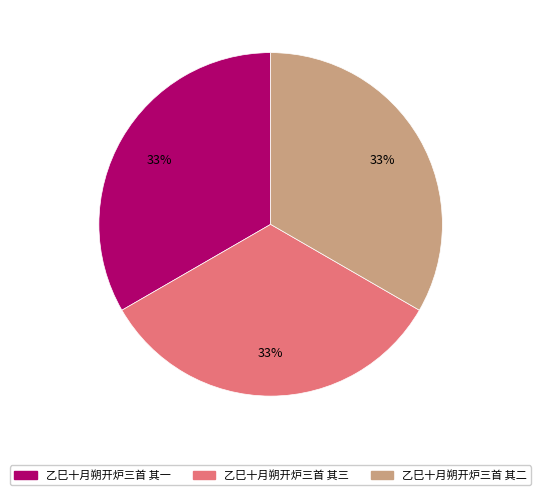

Do 乙巳十月朔开炉三首 其二 and 乙巳十月朔开炉三首 其一 together represent more than half of the pie?

Yes